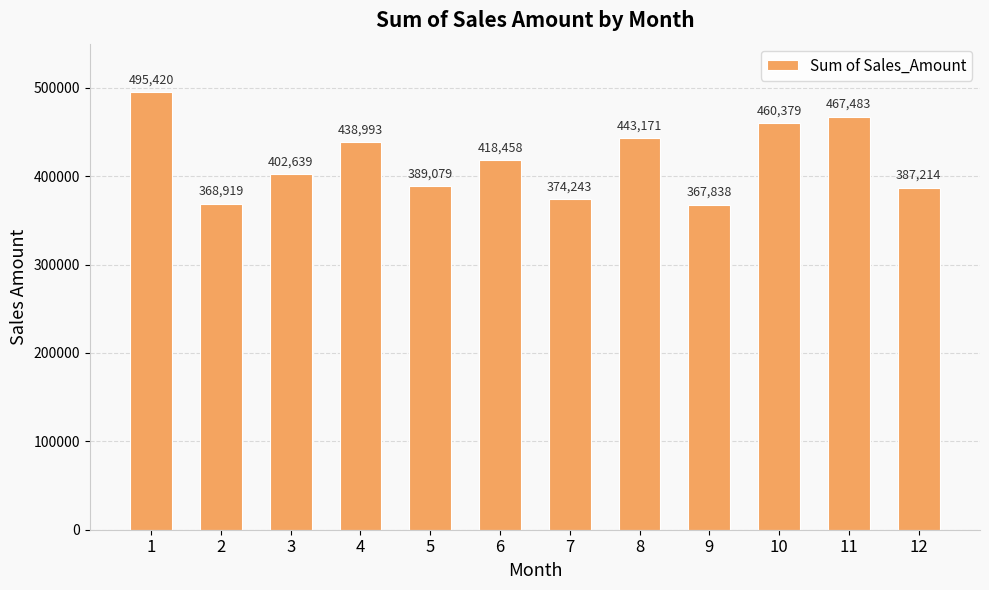

What is the value of the 1st bar from the left?

495420.4